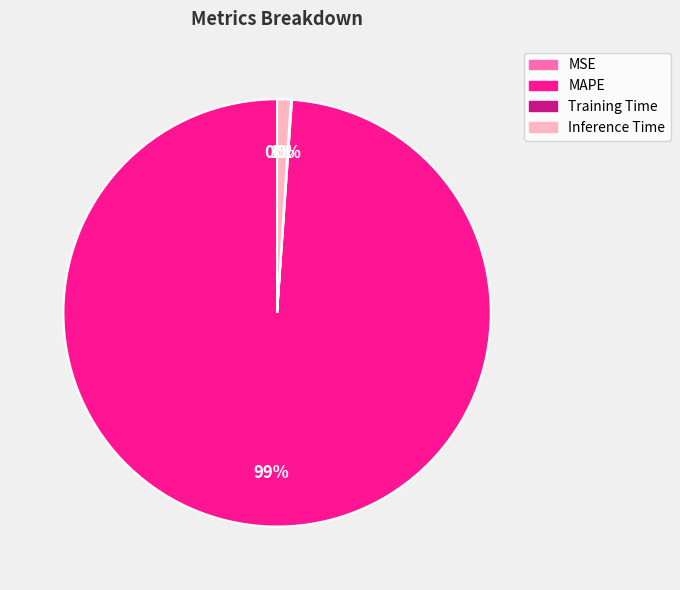

Is MAPE the majority of the pie?

Yes